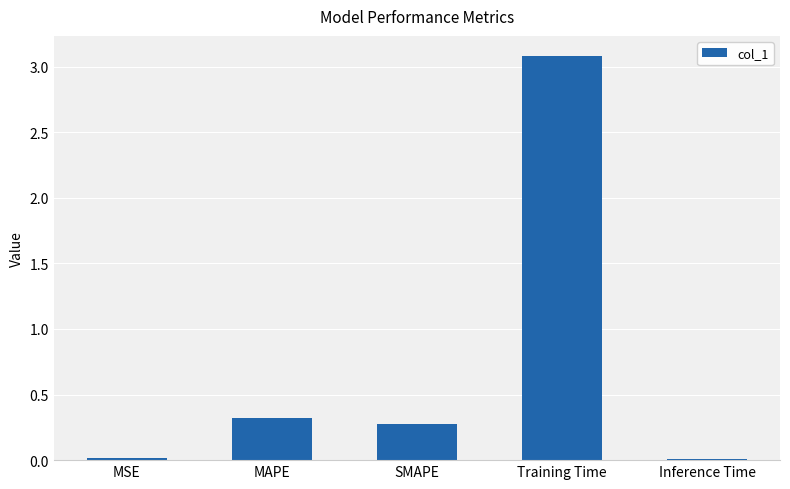

Which label corresponds to the largest value in the chart?

Training Time